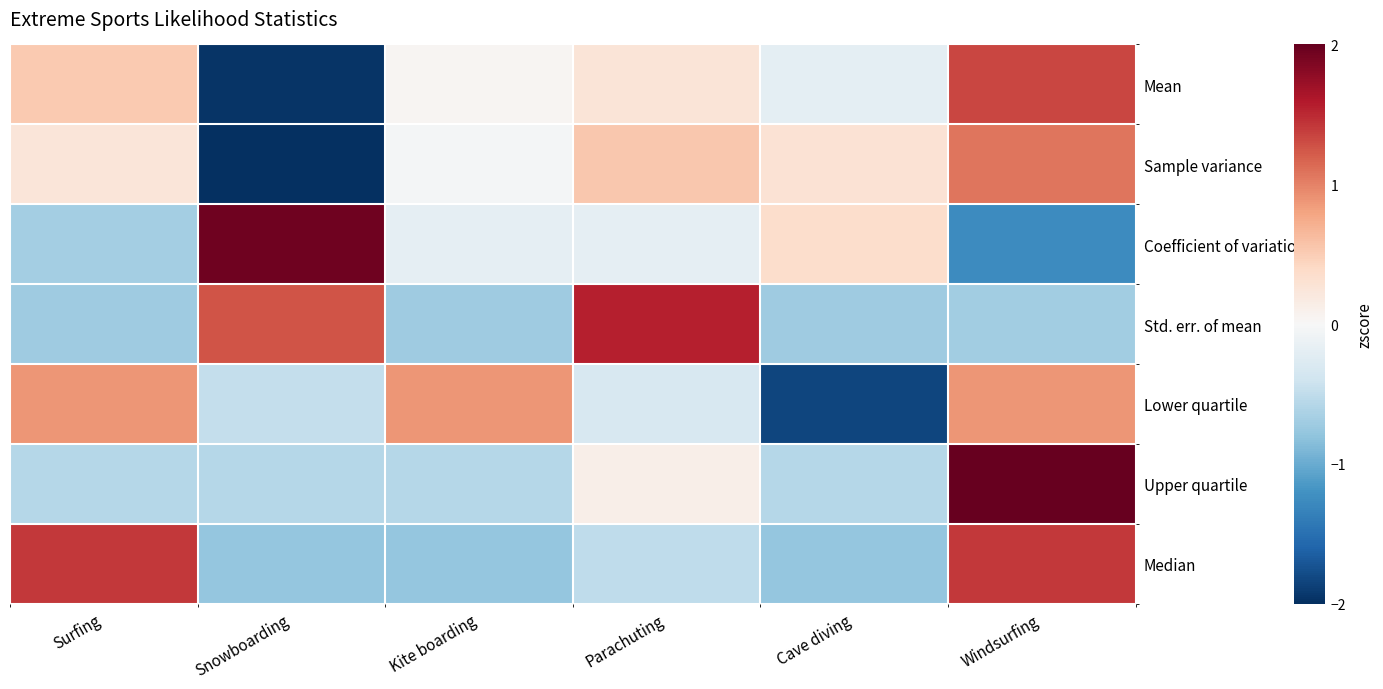

Between Snowboarding and Kite boarding, which is larger?

Kite boarding